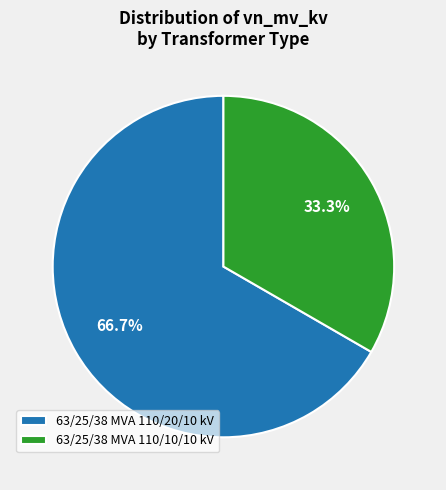

The 63/25/38 MVA 110/10/10 kV slice represents 33% of the pie. True or false?

True